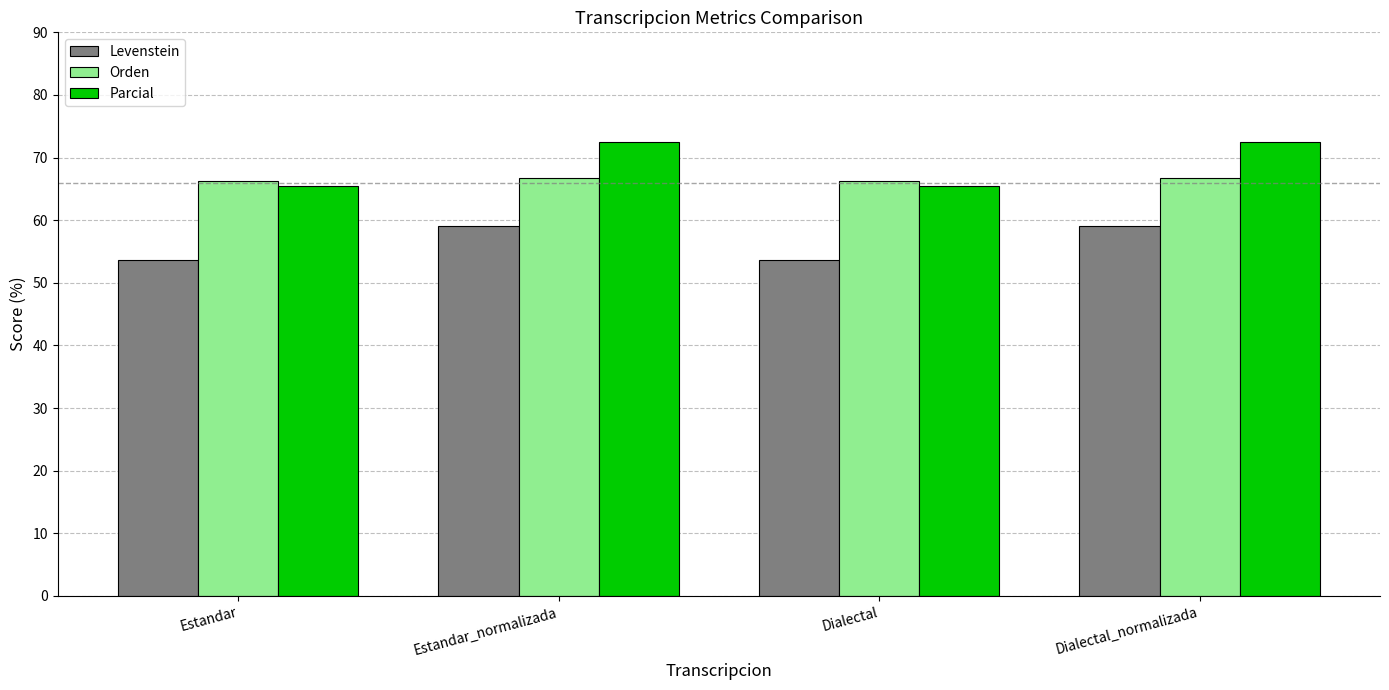

Which series has the widest spread of values?

Parcial